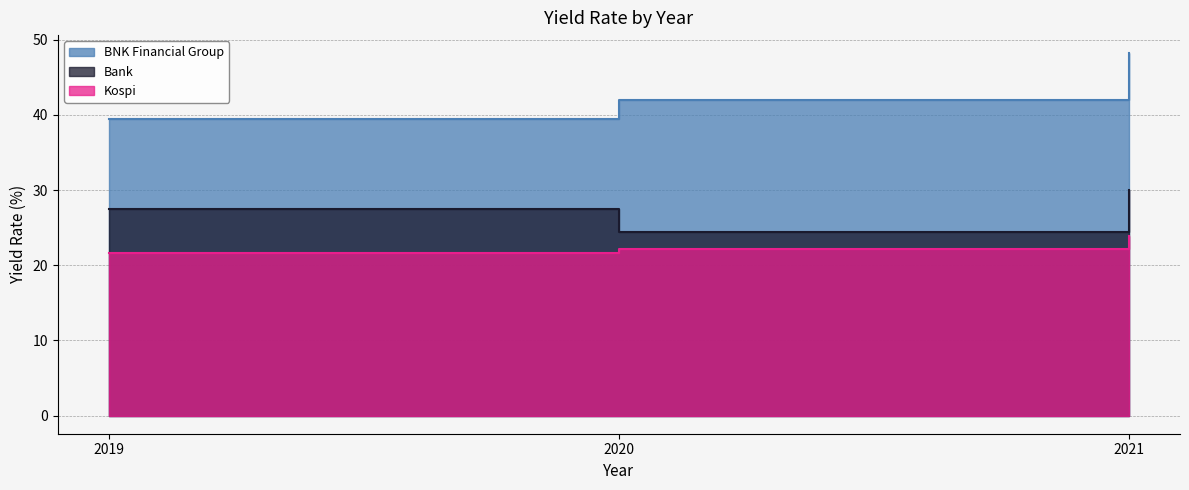

The value of BNK Financial Group at 2021 is 27.9. True or false?

False